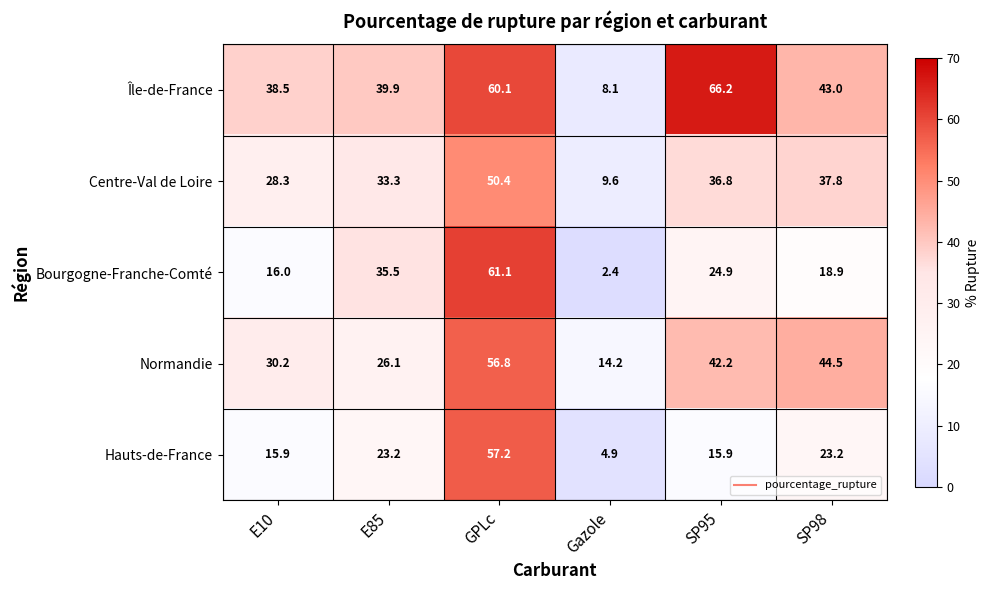

What is the sum of all Hauts-de-France values?

140.3